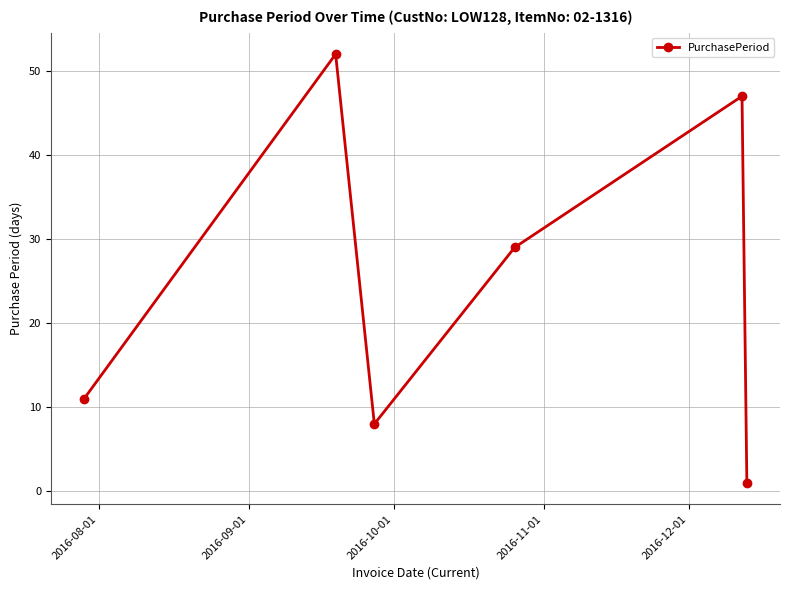

How many lines are shown in the chart?

1